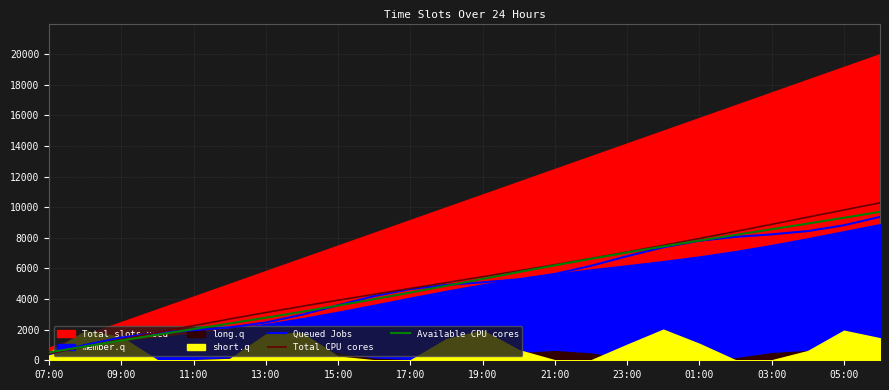

What is the minimum value for Available CPU cores?

508.3